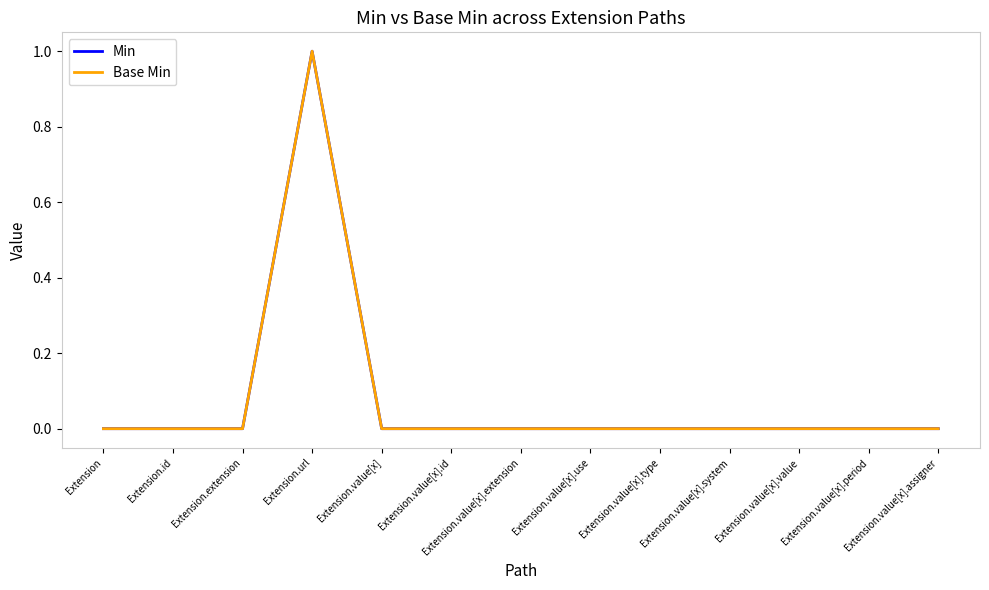

The Base Min series shows 0 at Extension.value[x].value. True or false?

True